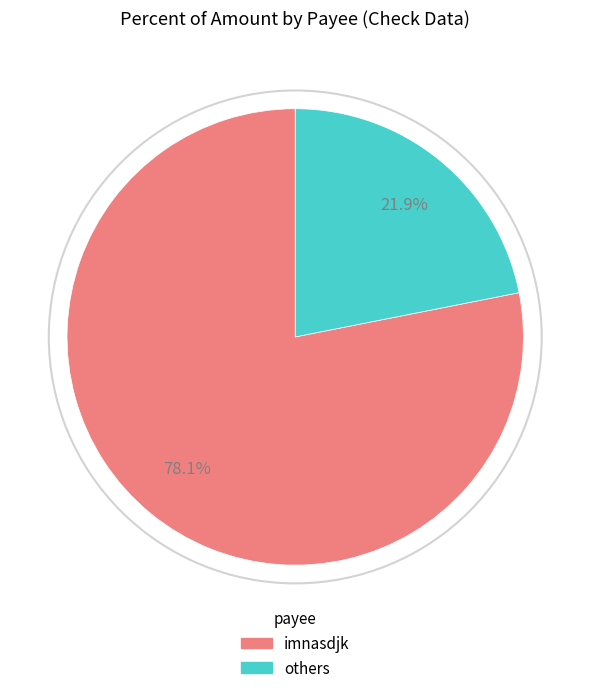

Does any single category account for the majority?

Yes